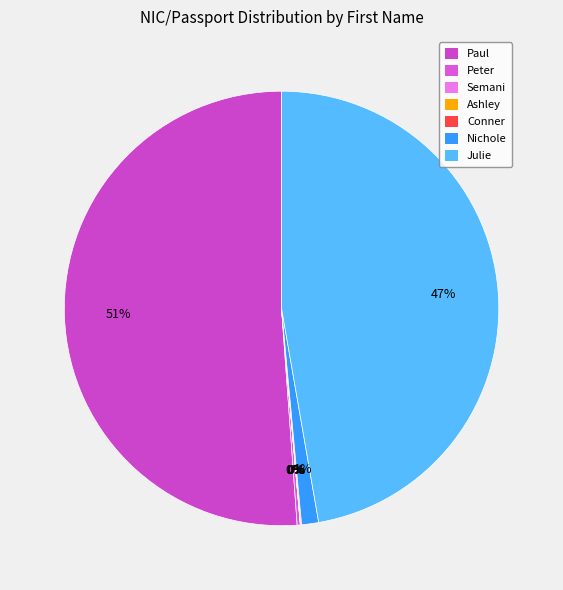

To the nearest percent, what is the combined percentage of Paul and Julie?

98%